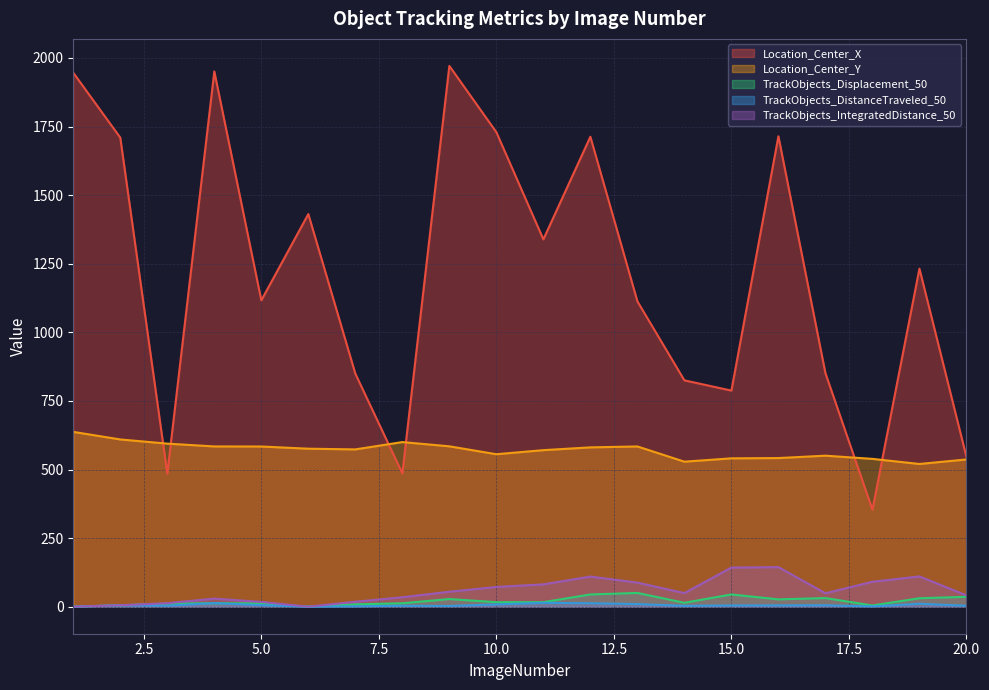

At how many categories does at least one series exceed 741?

16